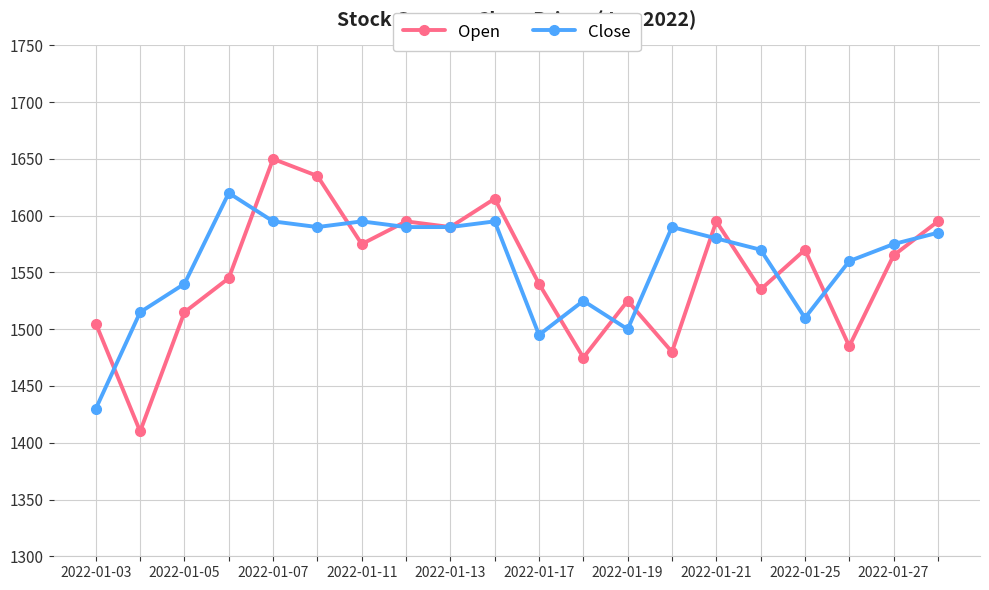

What is the minimum value shown in the chart?

1410